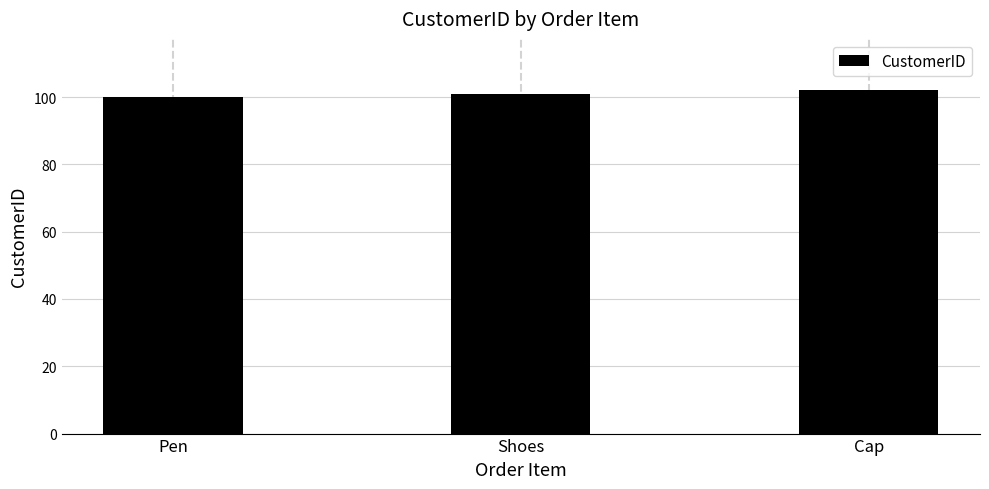

What is the label of the 1st bar from the left?

Pen